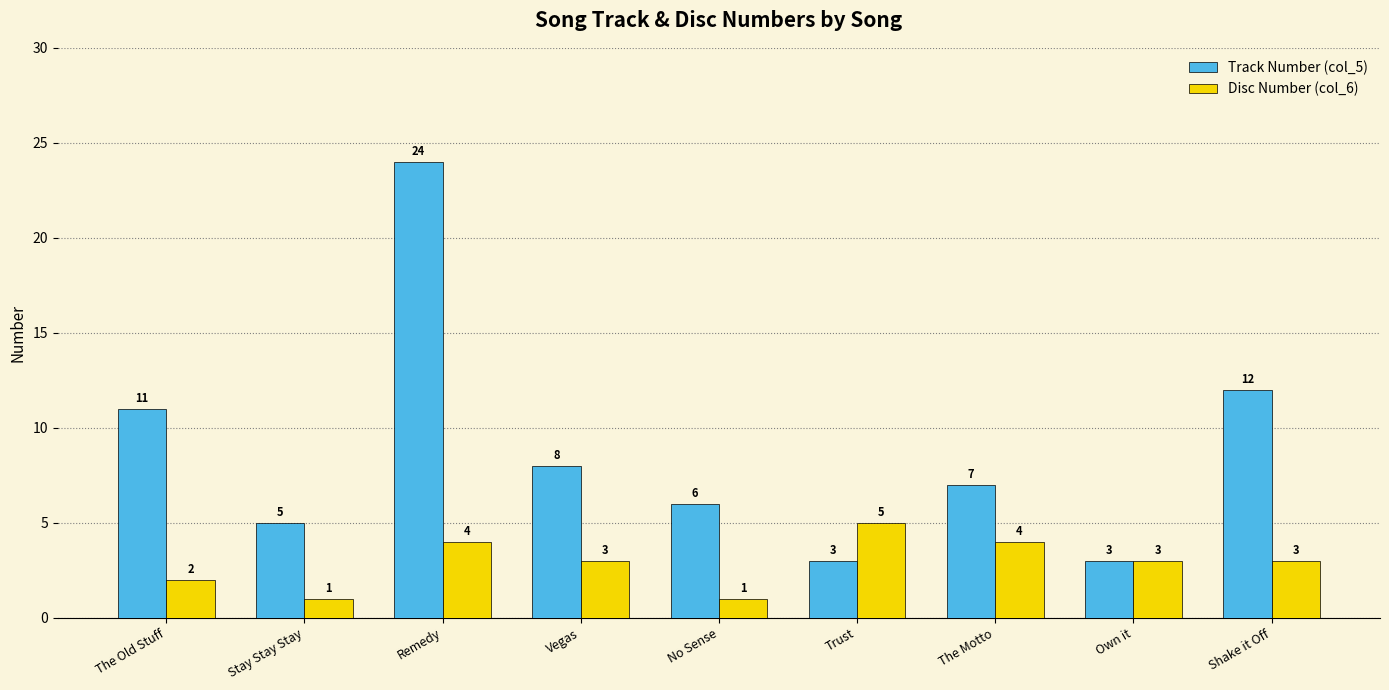

Which series has the largest total across all categories?

Track Number (col_5)